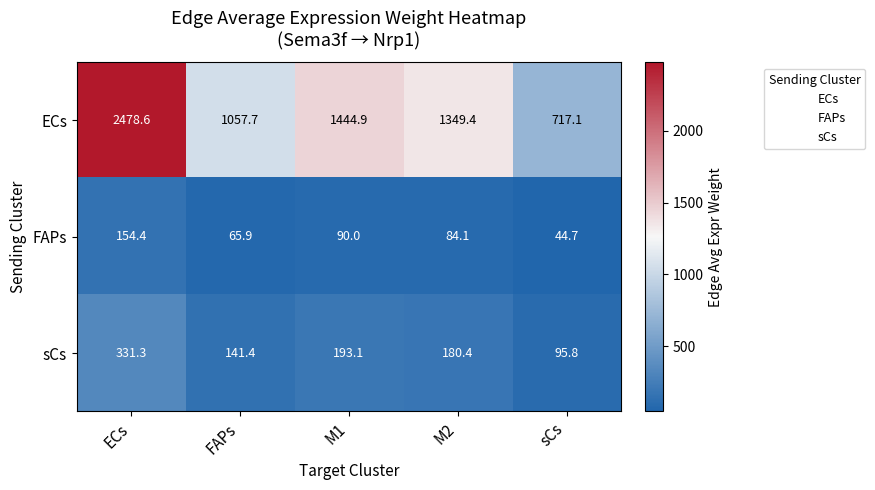

At which label does FAPs first exceed 84?

ECs